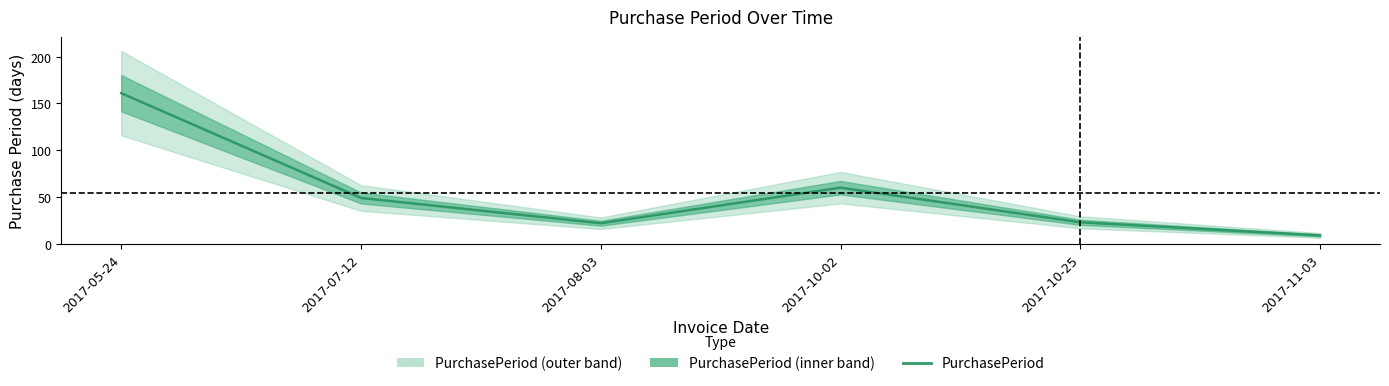

Reading left to right, what are all the values shown in this chart?

2017-05-24=161	2017-07-12=49	2017-08-03=22	2017-10-02=60	2017-10-25=23	2017-11-03=9